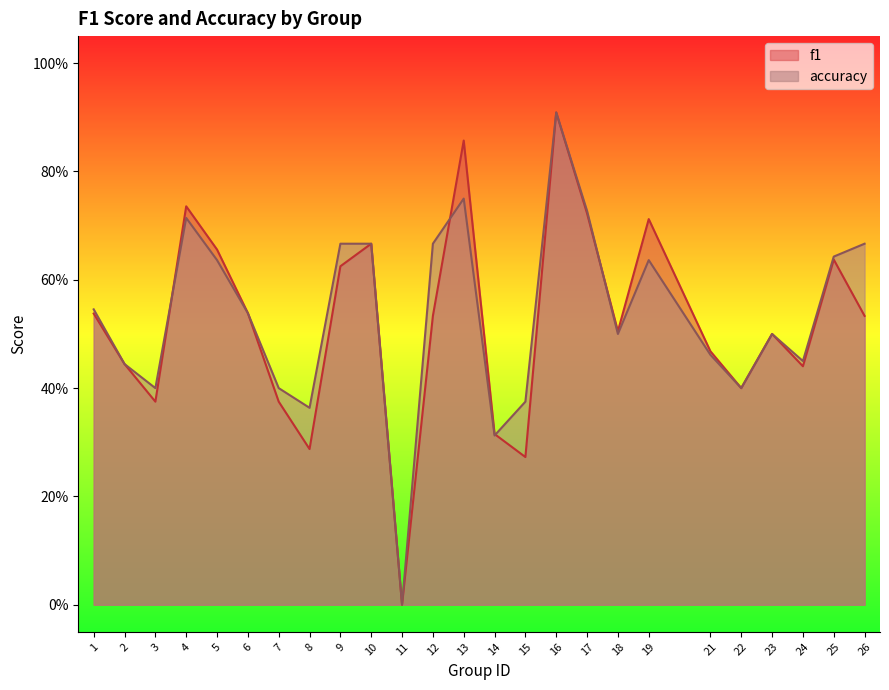

Which series has the largest range (max minus min)?

f1